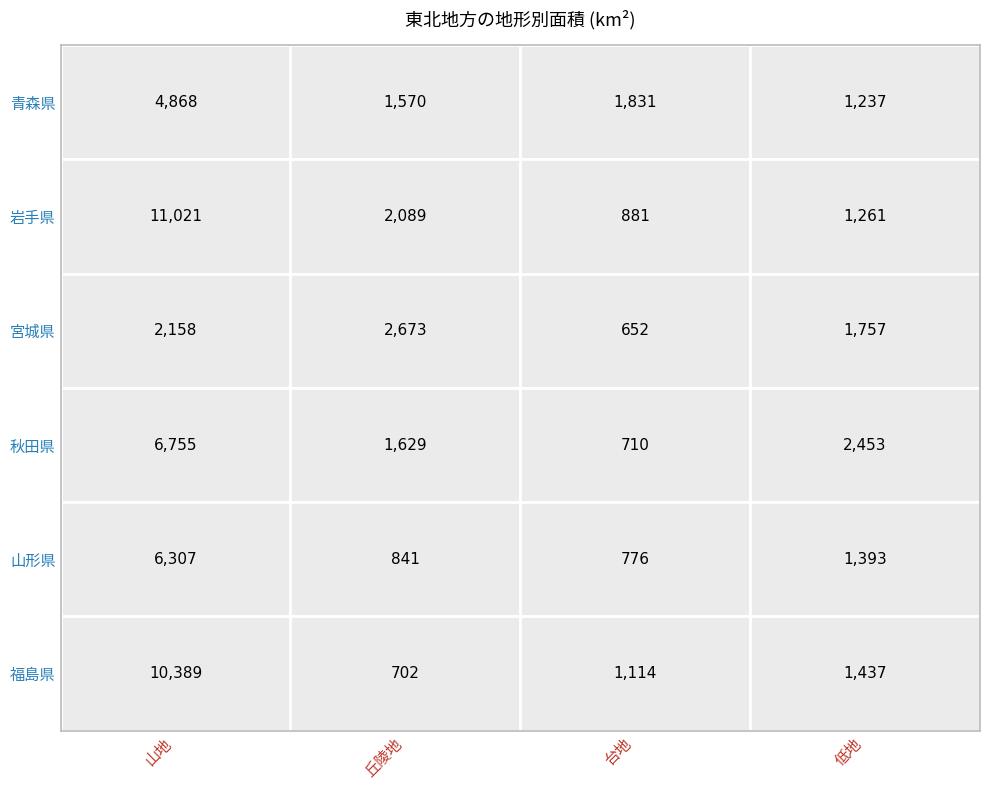

How many values in the 秋田県 series are below 2453?

2